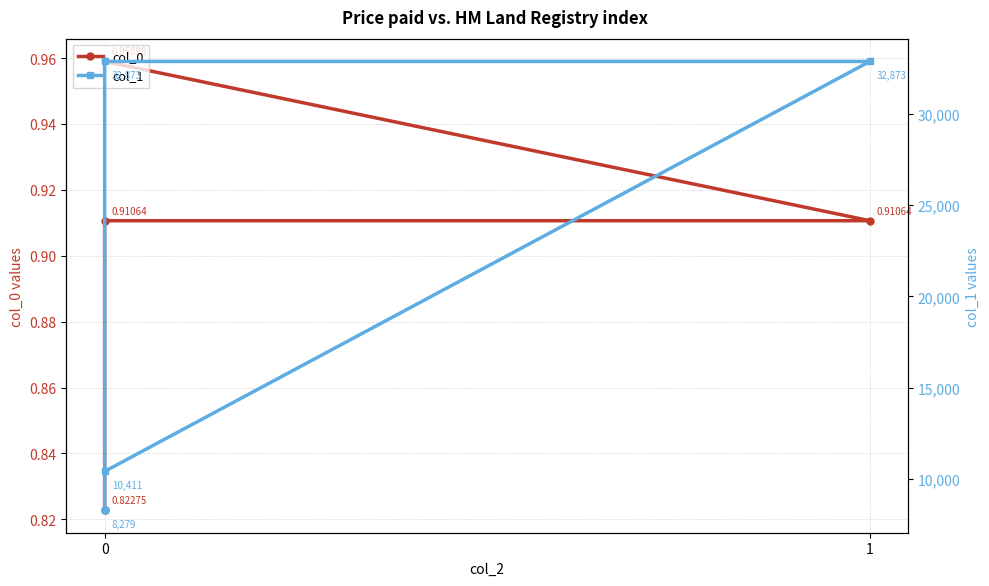

Is the value of col_1 at 0 greater than the value of col_0 at 0?

Yes